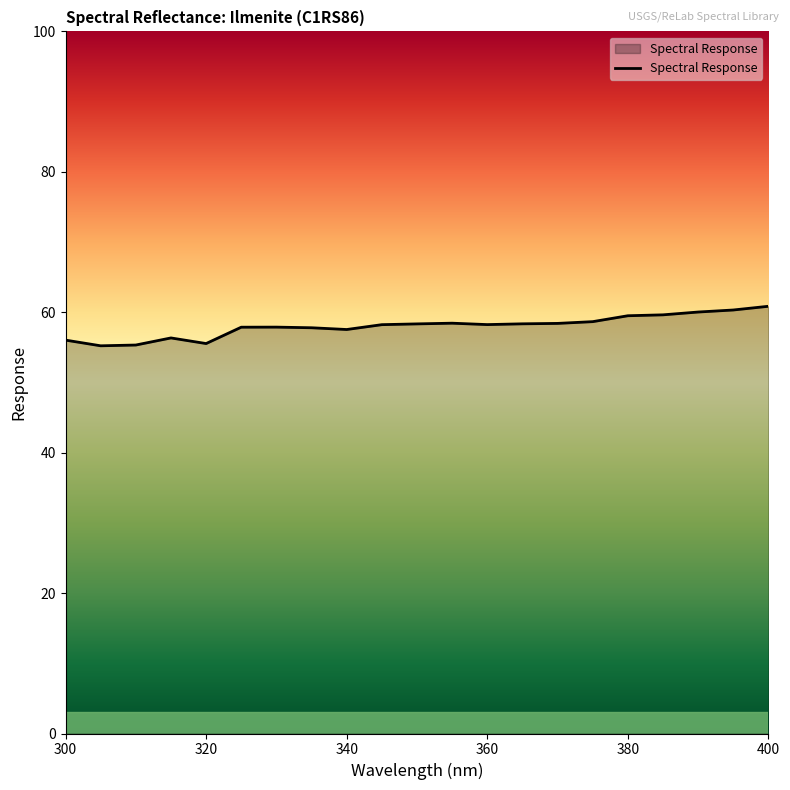

What is the difference between the maximum and minimum values?

5.6